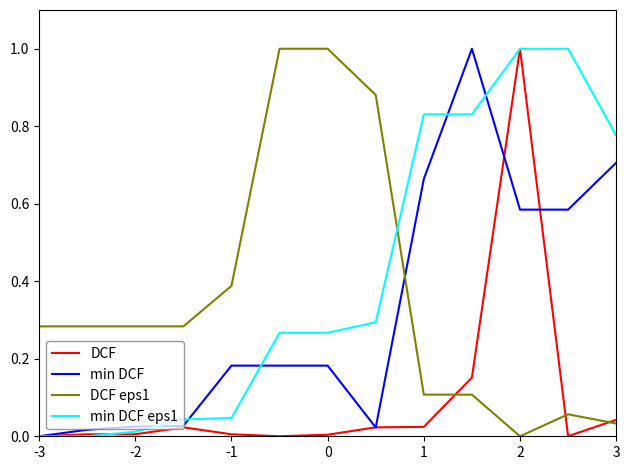

What is the maximum value shown in the chart?

1.0